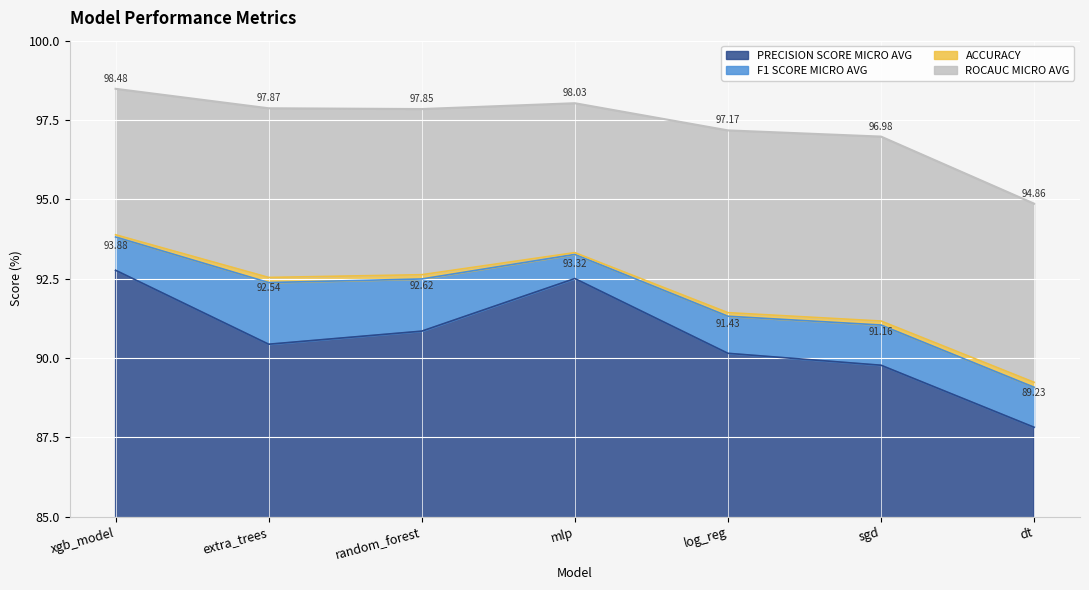

What is the sum of all ACCURACY values?

644.2